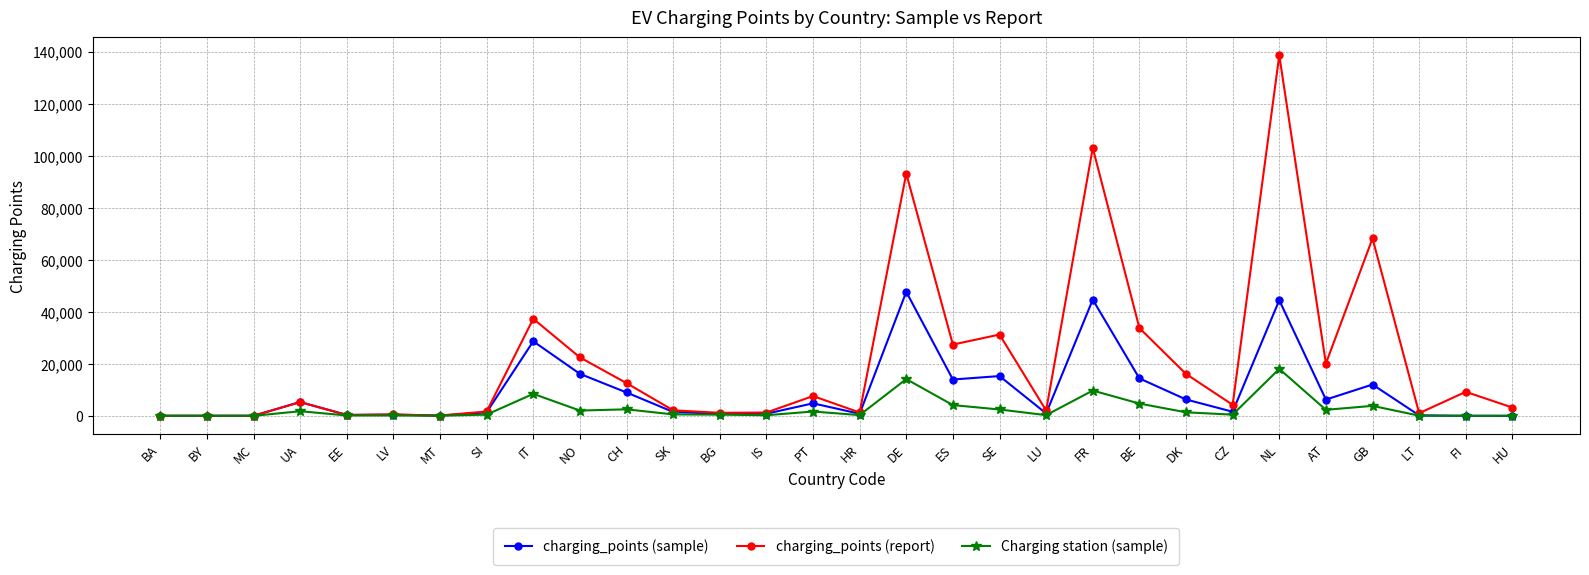

Rank the series by their maximum value, from highest to lowest.

charging_points (report), charging_points (sample), Charging station (sample)